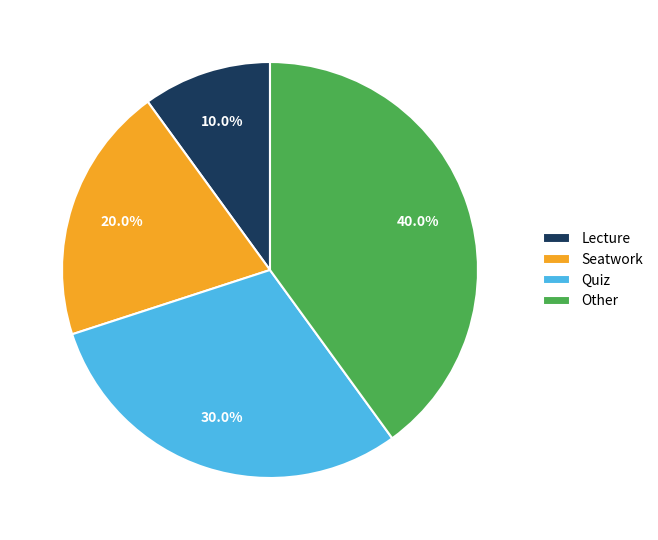

What percentage is NOT represented by Quiz?

70.0%